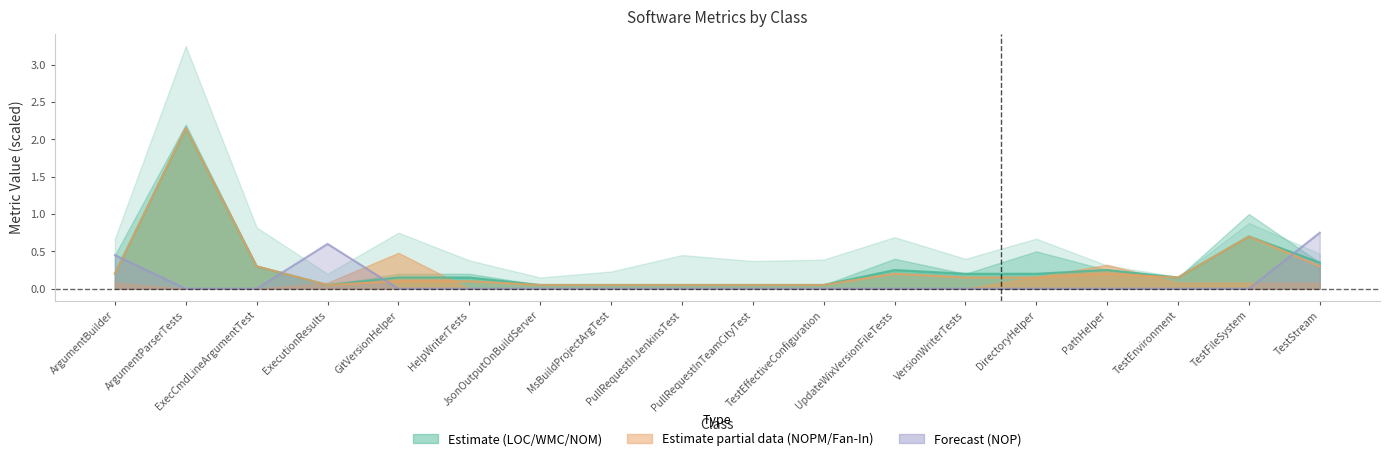

Is the value of NOP at PullRequestInTeamCityTest greater than the value of NOM at ExecCmdLineArgumentTest?

No